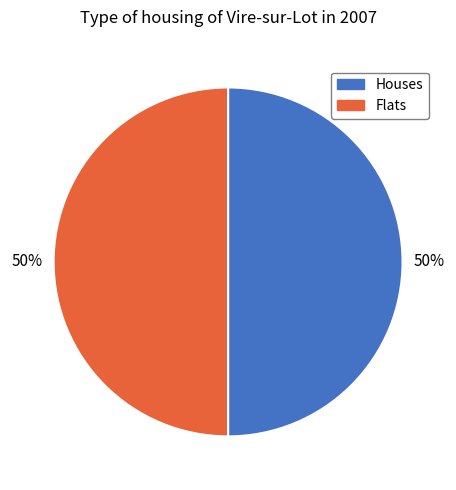

Do Flats and Houses together represent more than half of the pie?

Yes